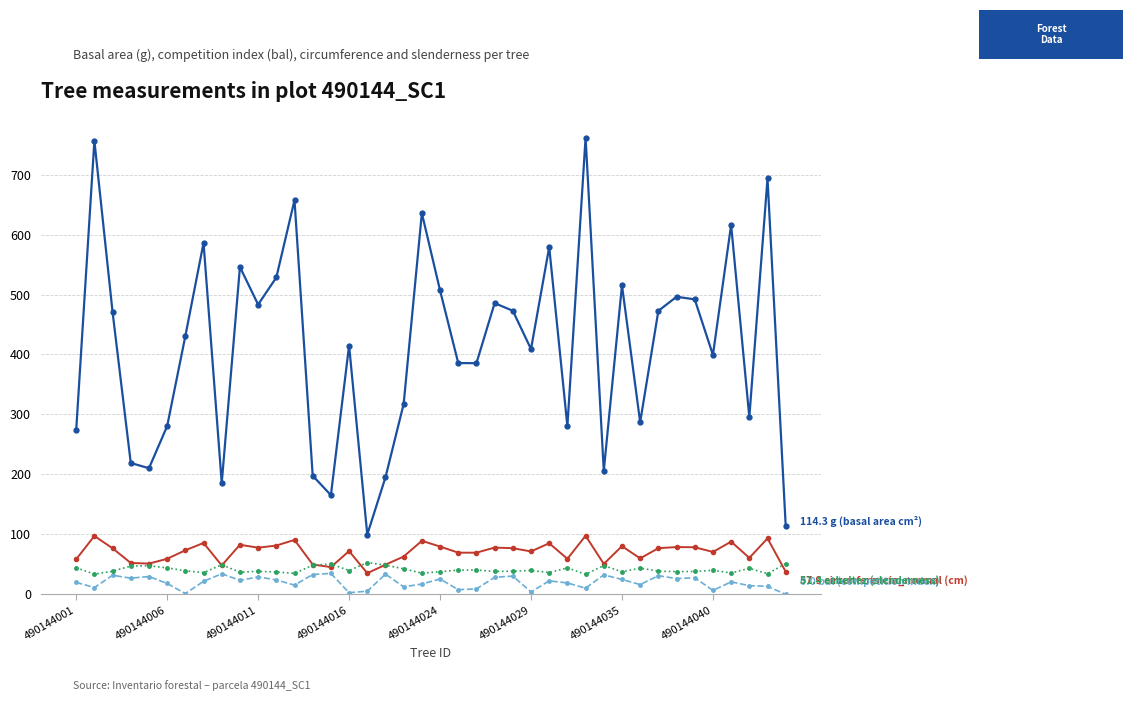

What is the greatest value displayed?

761.8